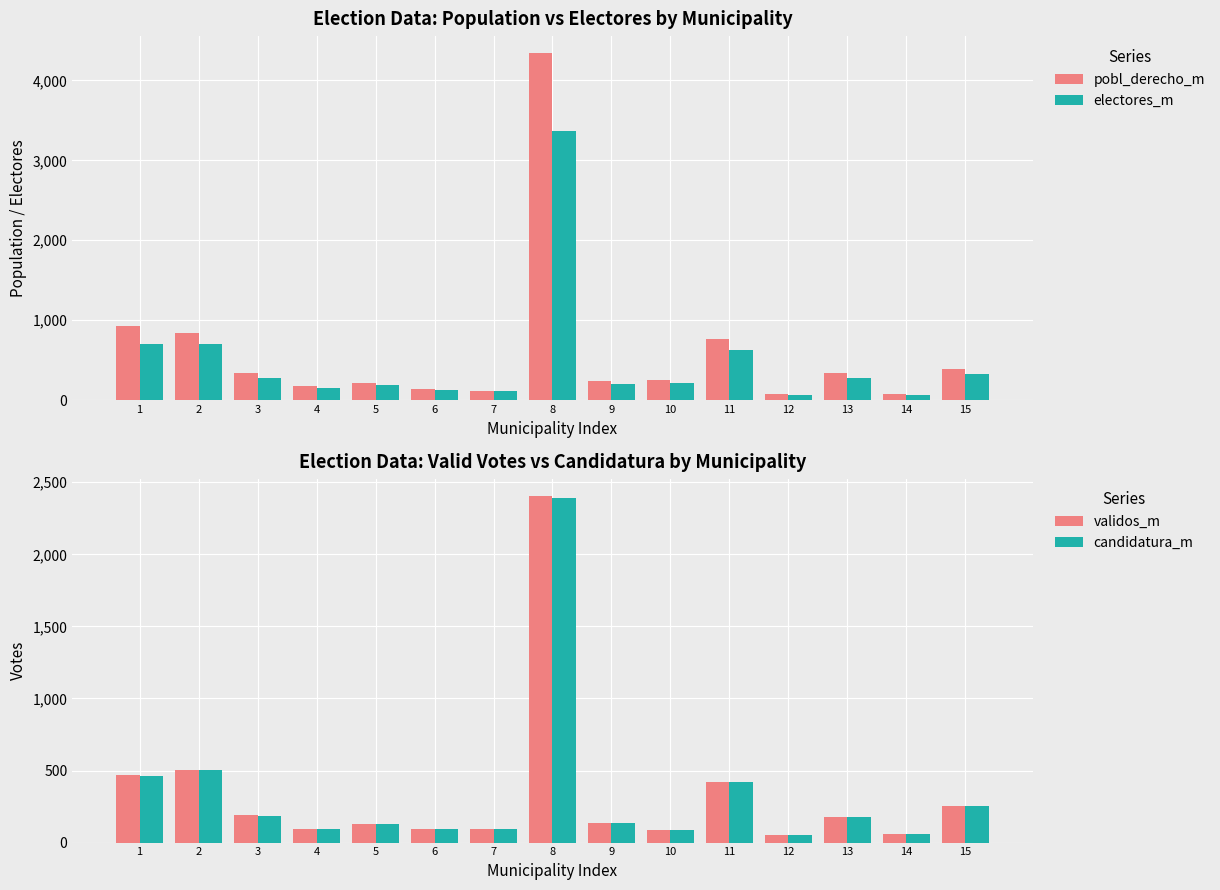

What is the value of the validos_m bar at the 10th from the left?

89